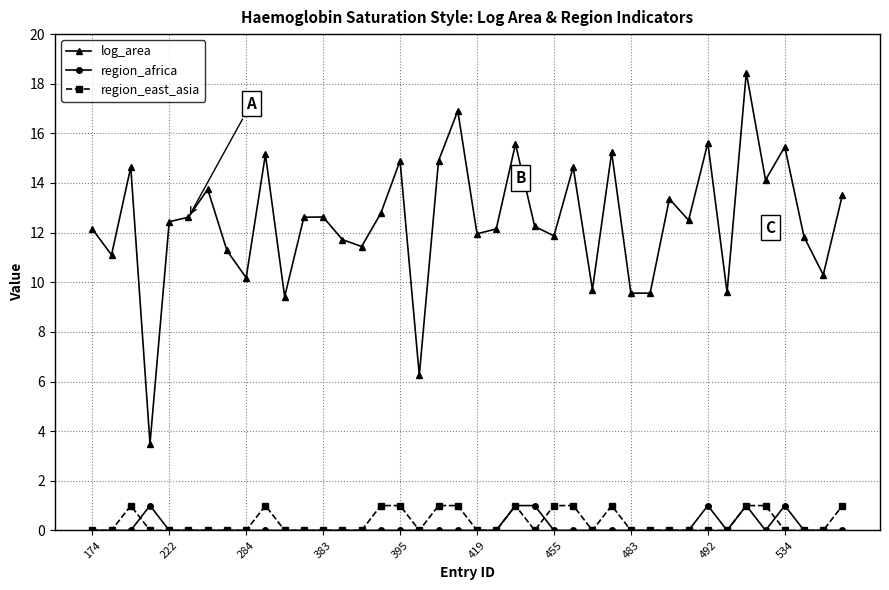

What is the minimum value for log_area?

3.5